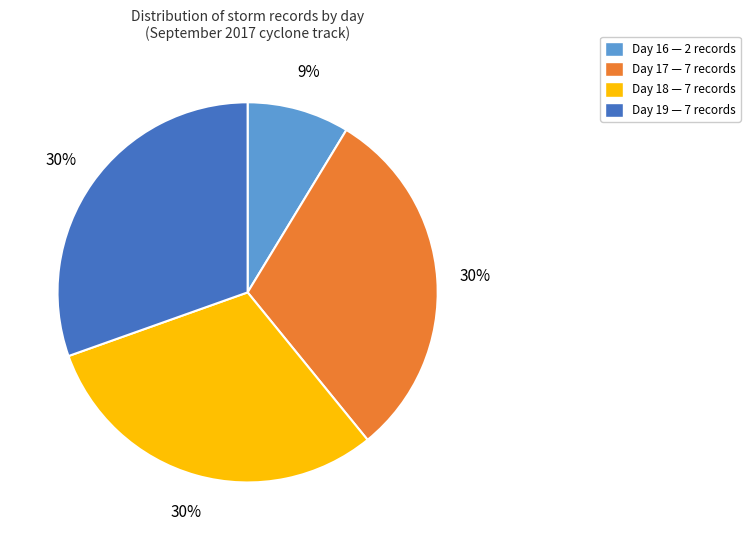

To the nearest percent, what is the average slice percentage?

25%